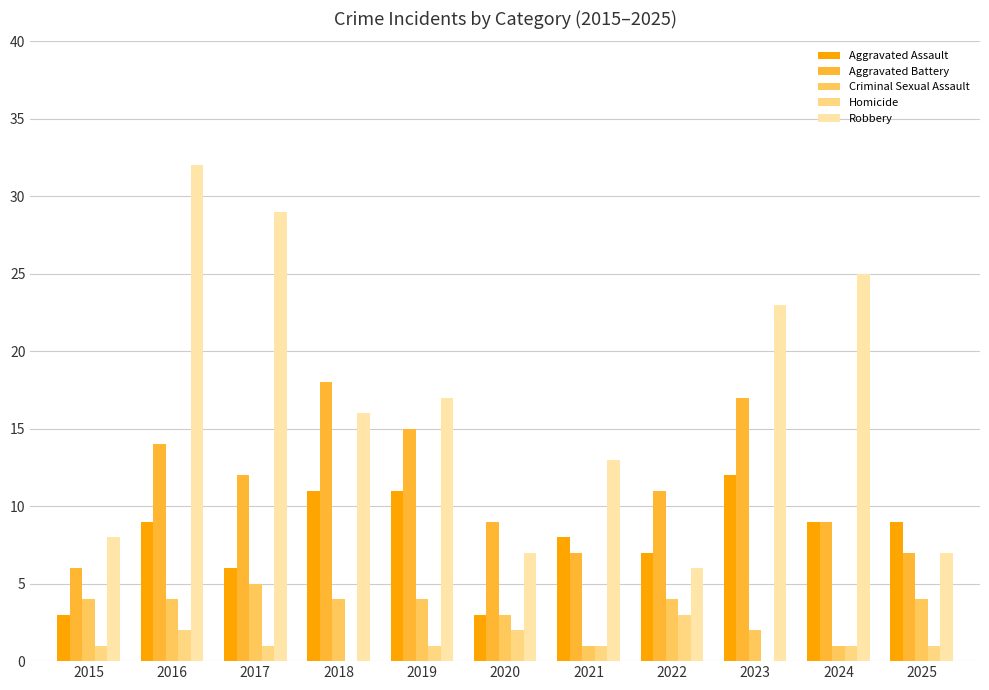

What is the approximate value of Aggravated Battery at 2019?

15